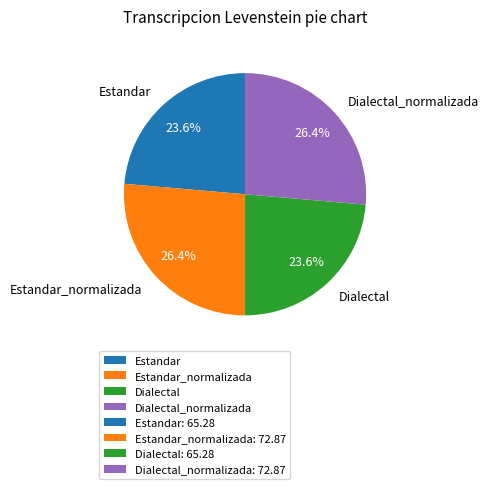

True or false: Dialectal accounts for 24% of the total.

True